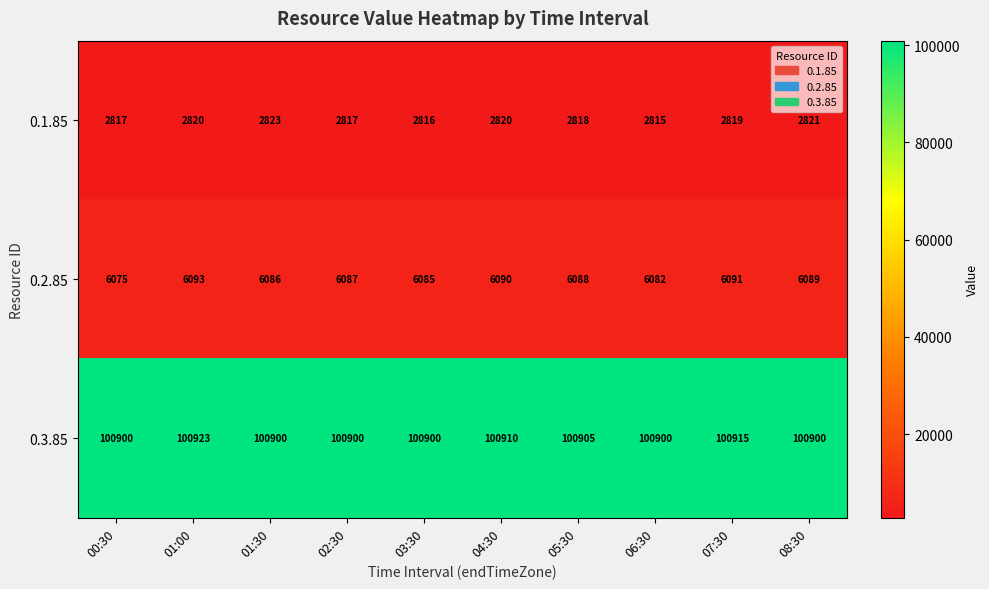

Between 04:30 and 05:30, which series saw the biggest shift?

0.3.85